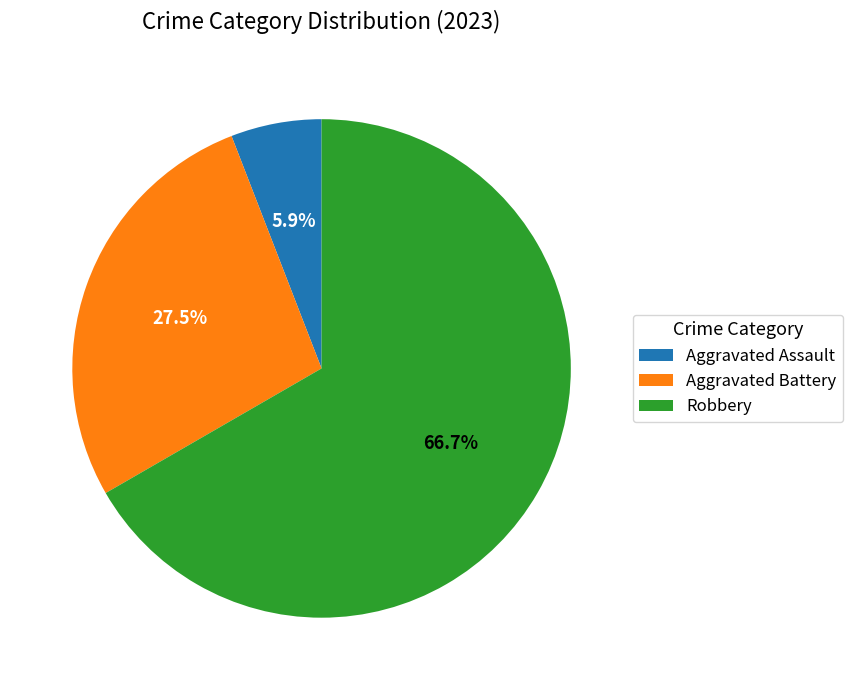

Rank the categories by value from highest to lowest.

Robbery, Aggravated Battery, Aggravated Assault